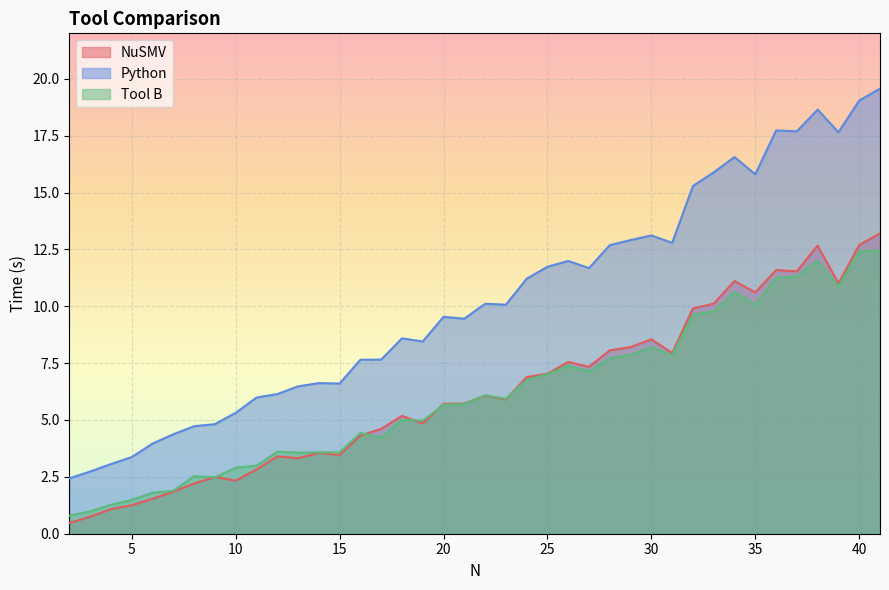

Reading left to right, transcribe all the data shown in this chart.

NuSMV: 2=0.5	3=0.7	4=1.1	5=1.3	6=1.5	7=1.8	8=2.2	9=2.5	10=2.3	11=2.8	12=3.4	13=3.3	14=3.6	15=3.5	16=4.3	17=4.6	18=5.2	19=4.8	20=5.7	21=5.7	22=6.1	23=5.9	24=6.9	25=7.0	26=7.5	27=7.3	28=8.1	29=8.2	30=8.5	31=7.9	32=9.9	33=10.1	34=11.1	35=10.6	36=11.6	37=11.5	38=12.7	39=11.0	40=12.7	41=13.2
Python: 2=2.4	3=2.7	4=3.1	5=3.4	6=4.0	7=4.4	8=4.7	9=4.8	10=5.3	11=6.0	12=6.1	13=6.5	14=6.6	15=6.6	16=7.6	17=7.7	18=8.6	19=8.5	20=9.5	21=9.5	22=10.1	23=10.1	24=11.2	25=11.7	26=12.0	27=11.7	28=12.7	29=12.9	30=13.1	31=12.8	32=15.3	33=15.9	34=16.6	35=15.8	36=17.7	37=17.7	38=18.6	39=17.7	40=19.0	41=19.6
Tool B: 2=0.8	3=1.0	4=1.3	5=1.5	6=1.8	7=1.9	8=2.5	9=2.5	10=2.9	11=3.0	12=3.6	13=3.6	14=3.6	15=3.6	16=4.4	17=4.2	18=5.0	19=5.0	20=5.7	21=5.7	22=6.1	23=5.9	24=6.8	25=7.0	26=7.4	27=7.1	28=7.7	29=7.9	30=8.2	31=7.9	32=9.6	33=9.8	34=10.6	35=10.1	36=11.2	37=11.3	38=12.0	39=10.9	40=12.4	41=12.4